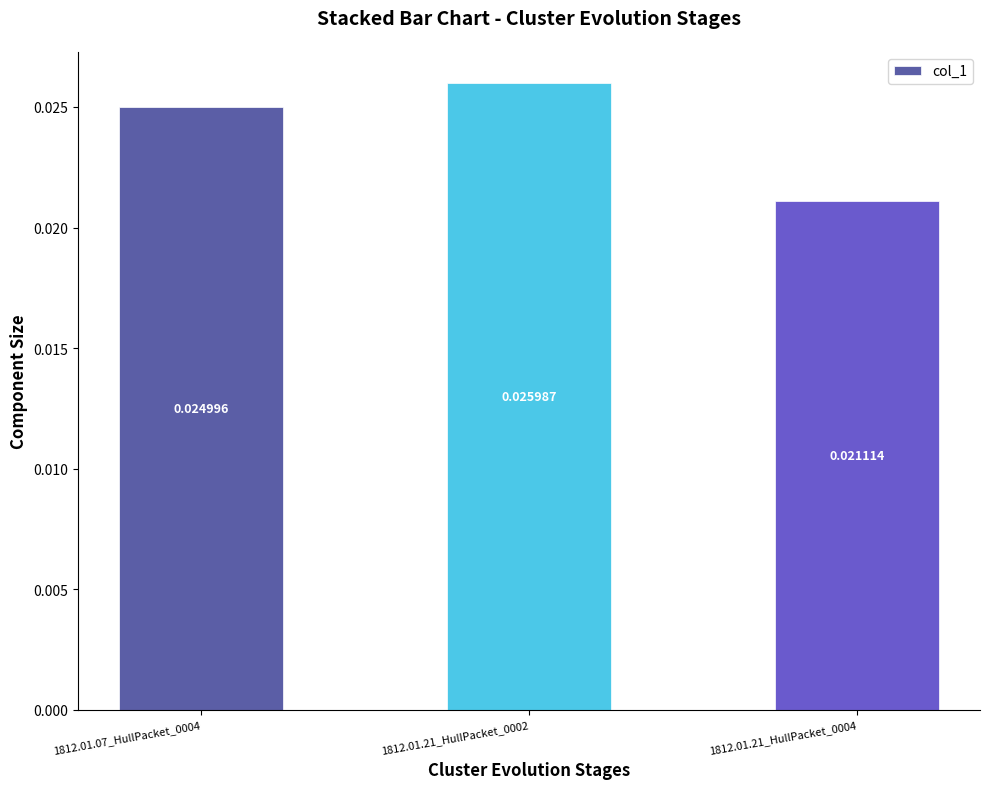

List the labels in order of value, largest first.

1812.01.21_HullPacket_0002, 1812.01.07_HullPacket_0004, 1812.01.21_HullPacket_0004